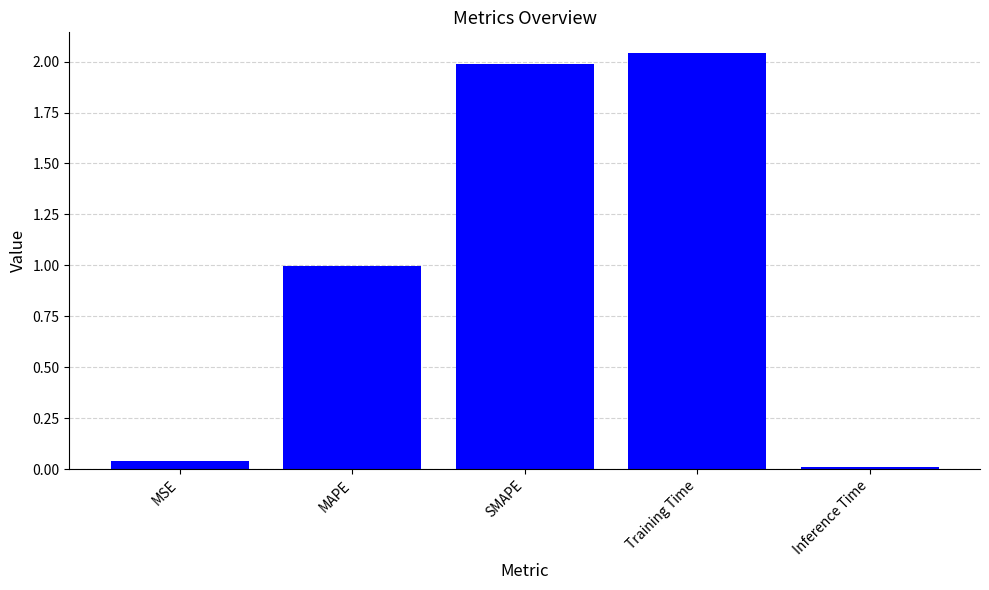

Does the chart contain stacked bars?

No